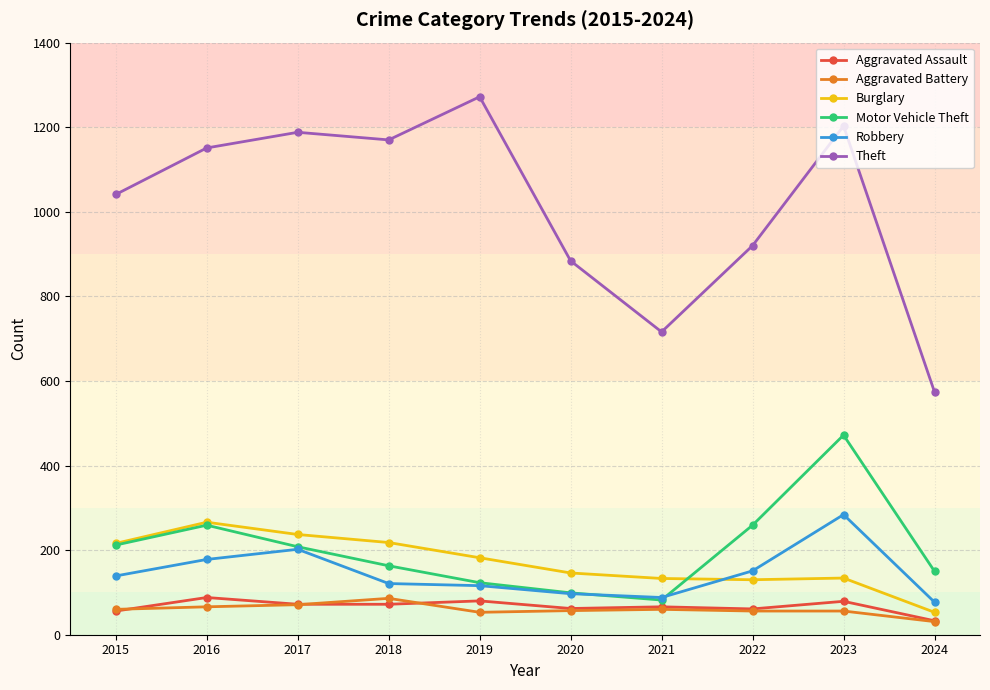

The Motor Vehicle Theft series shows 222 at 2024. True or false?

False